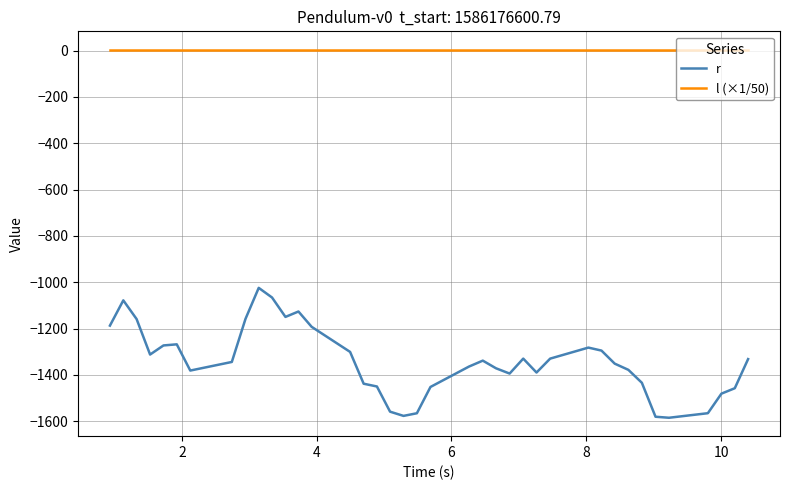

What is the minimum value shown in the chart?

-1584.6